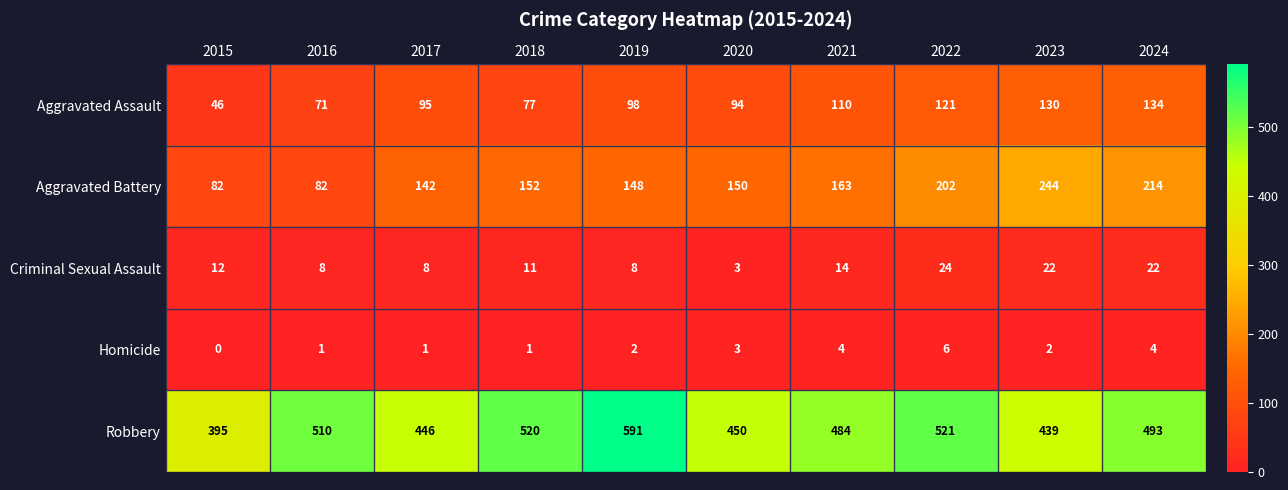

Which series has the largest range (max minus min)?

Robbery